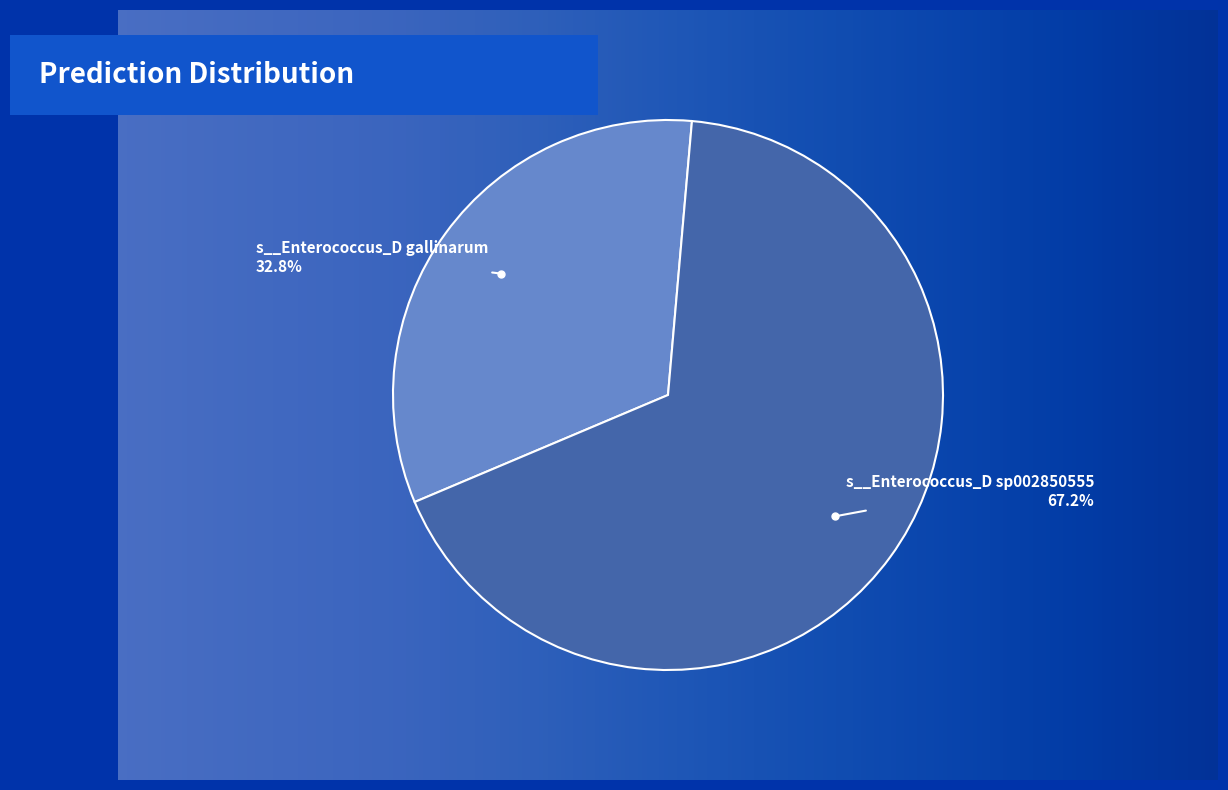

Is there any slice that represents more than half of the pie?

Yes